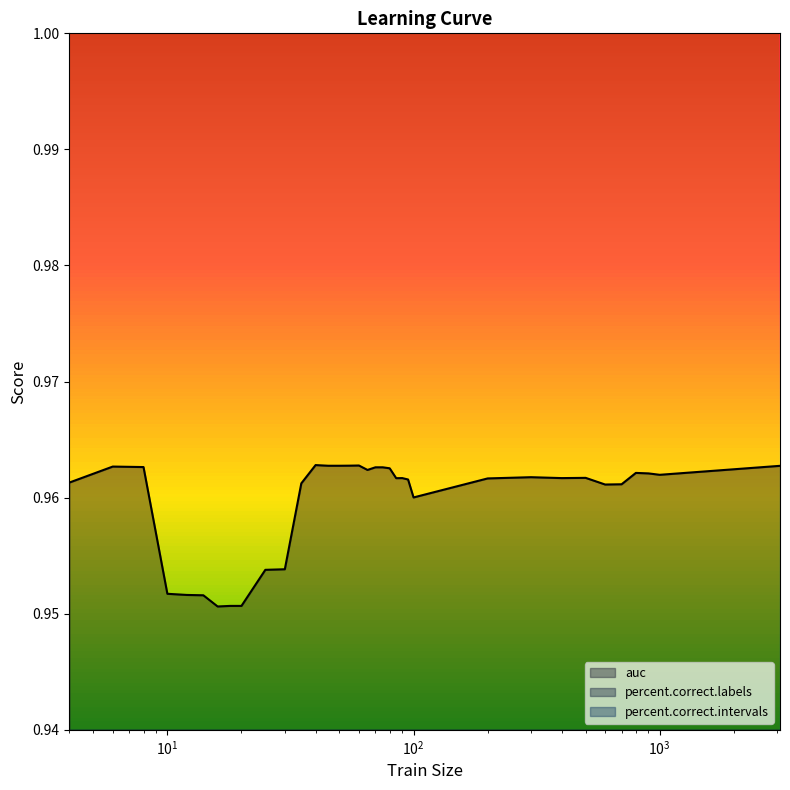

Rank the categories by auc value from lowest to highest.

16, 18, 20, 14, 12, 10, 25, 30, 100, 600, 700, 35, 4, 95, 200, 85, 90, 400, 500, 300, 1000, 900, 800, 65, 80, 70, 75, 8, 6, 3080, 45, 50, 55, 60, 40